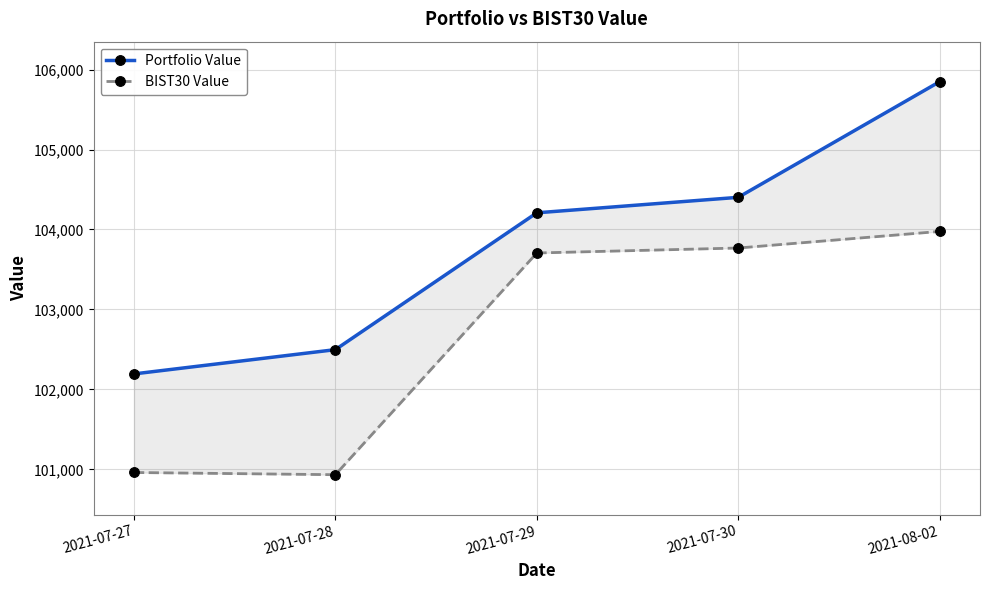

What position from the right is 2021-07-27?

5